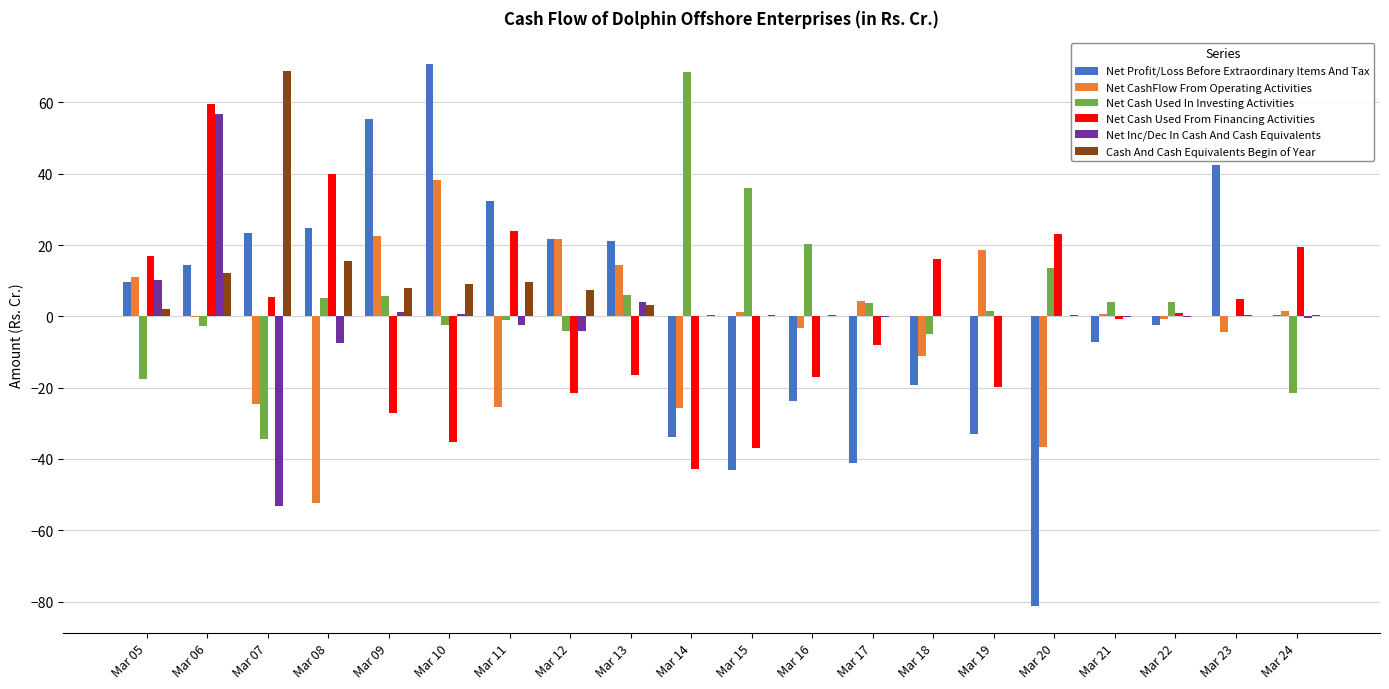

Is it true that Net Cash Used From Financing Activities equals -37.0 at Mar 15?

True